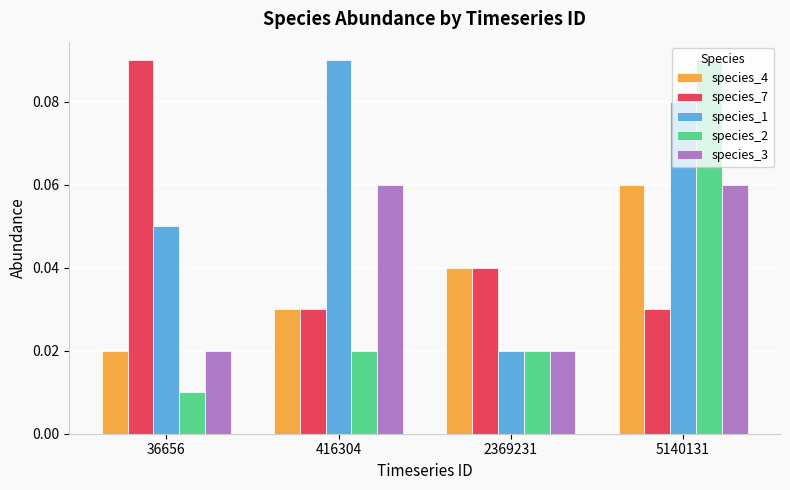

What are all the series names shown in the legend?

species_4, species_7, species_1, species_2, species_3